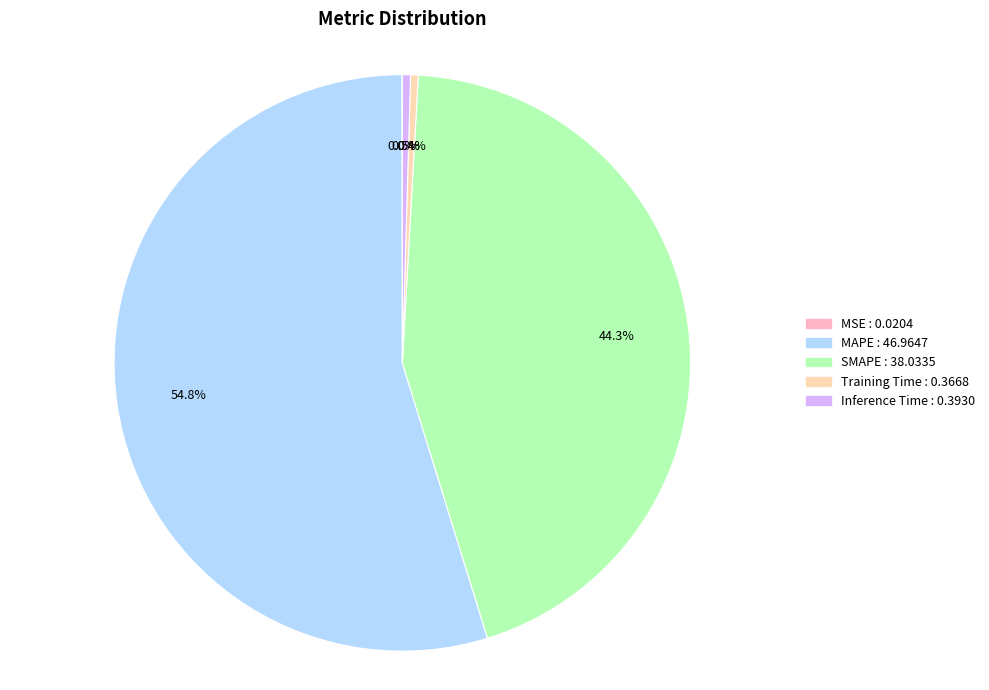

To the nearest percent, what is the difference between the largest and smallest slice percentages?

55%